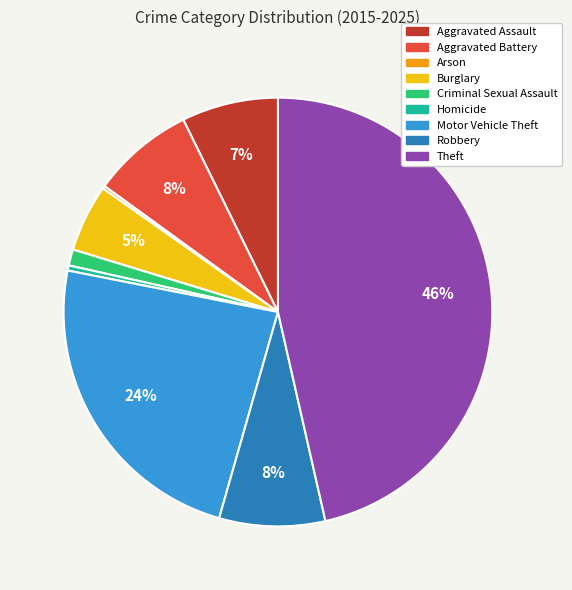

What is the largest slice in the pie chart?

Theft